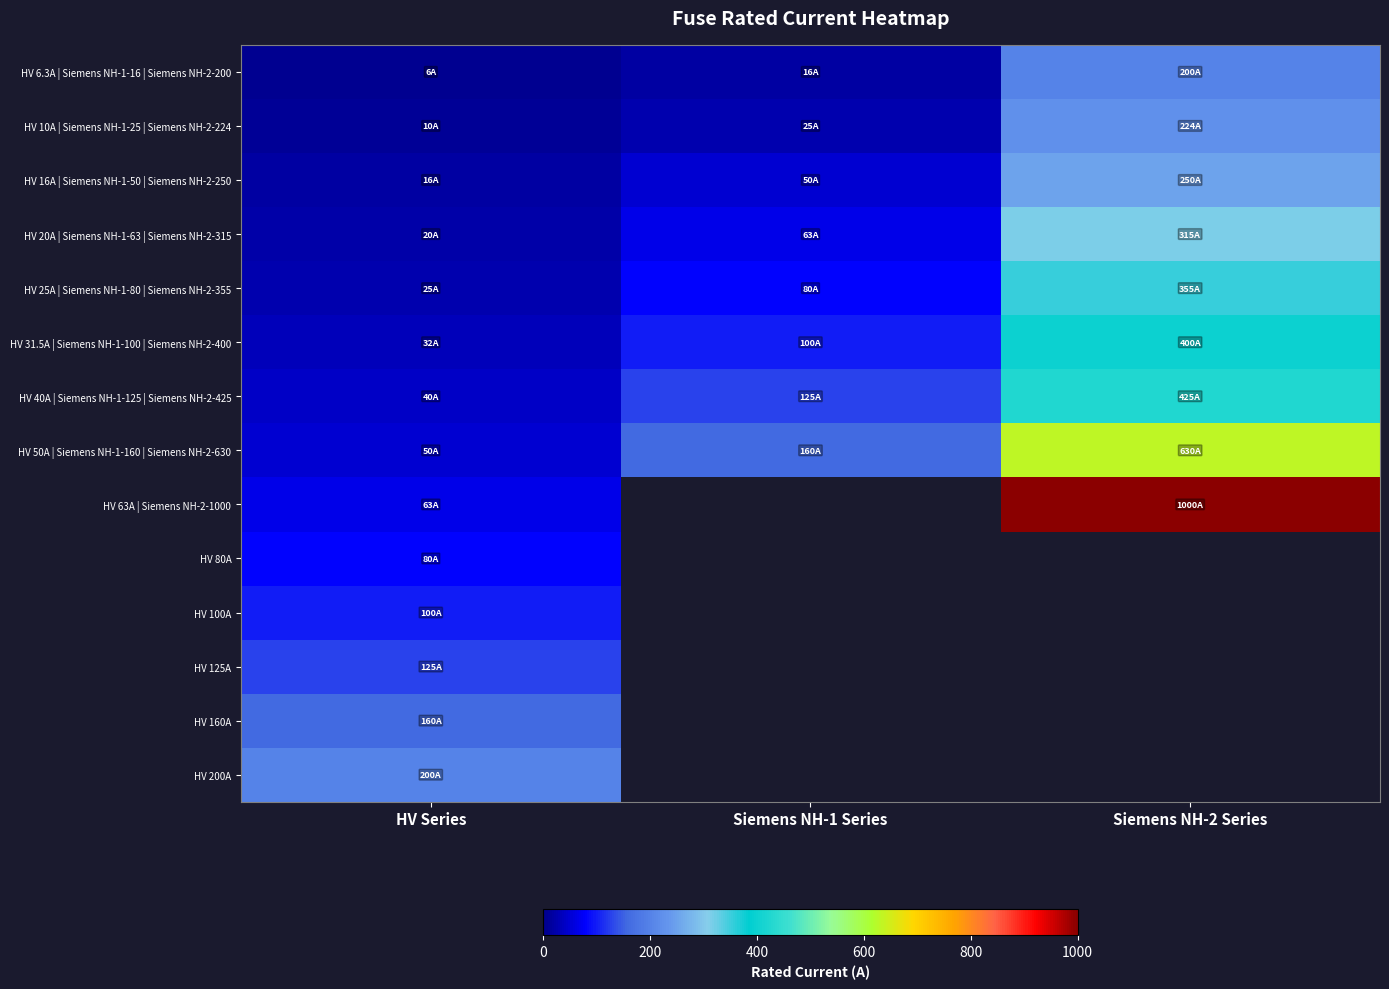

Where is HV 31.5A | Siemens NH-1-100 | Siemens NH-2-400 nearest to the value 215?

Siemens NH-1 Series